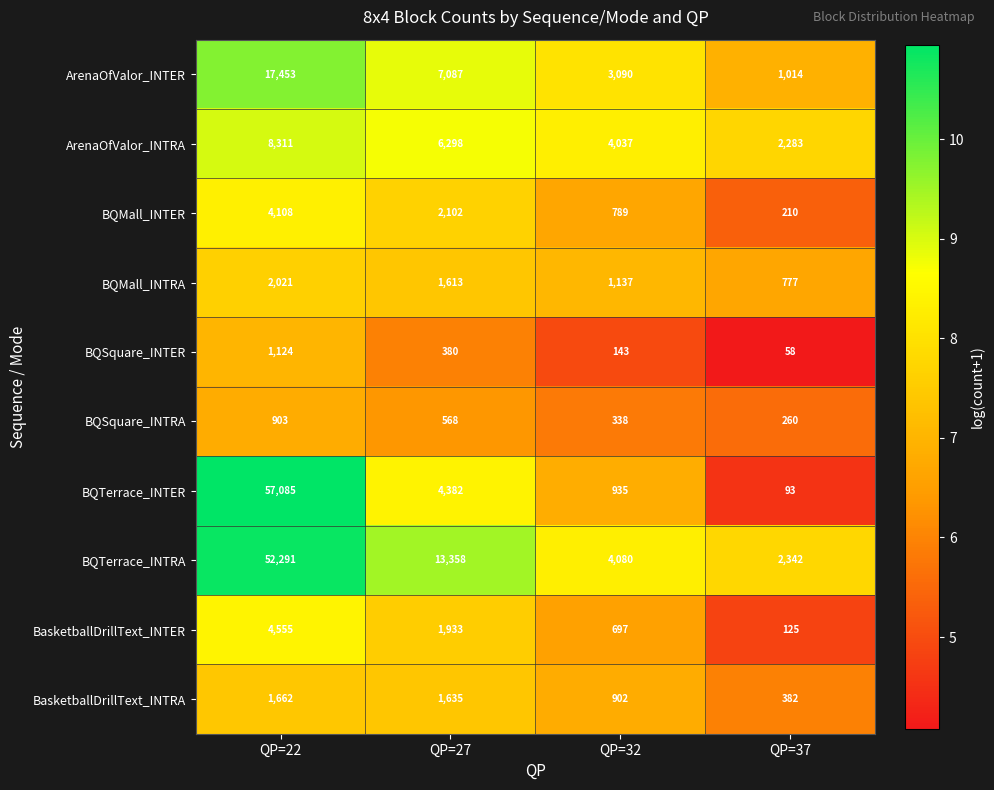

The BasketballDrillText_INTRA series shows 366 at QP=27. True or false?

False